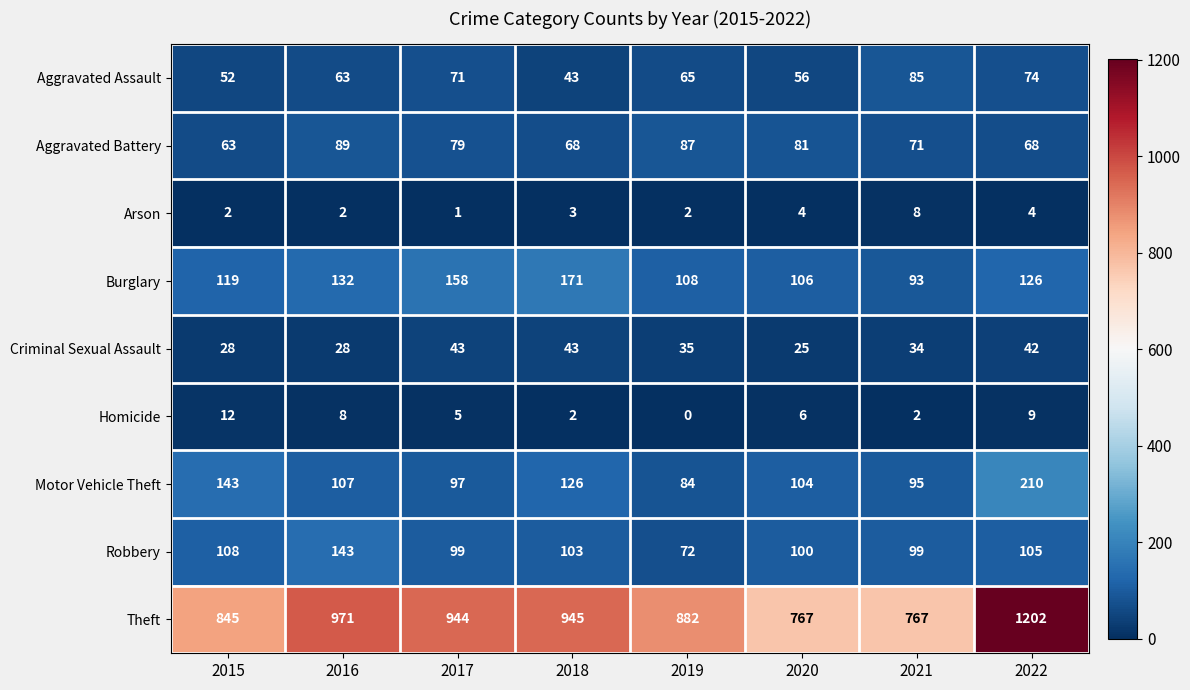

Rank the series by their maximum value, from lowest to highest.

Arson, Homicide, Criminal Sexual Assault, Aggravated Assault, Aggravated Battery, Robbery, Burglary, Motor Vehicle Theft, Theft